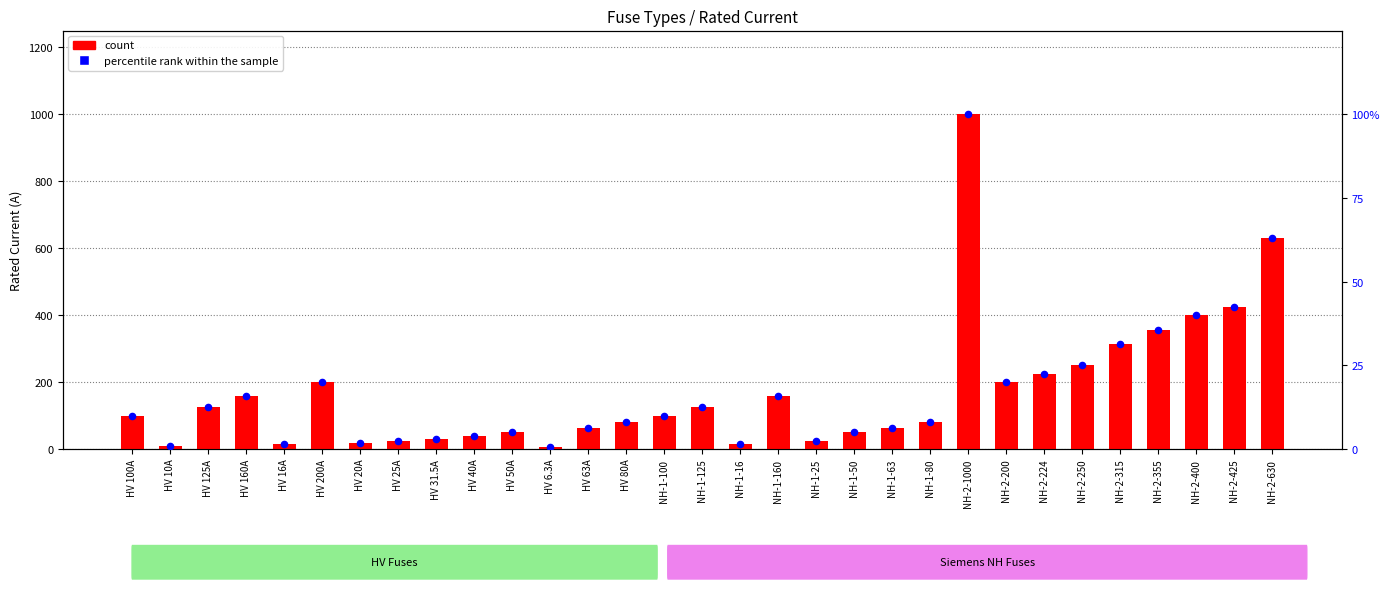

Which series has the largest total across all categories?

count